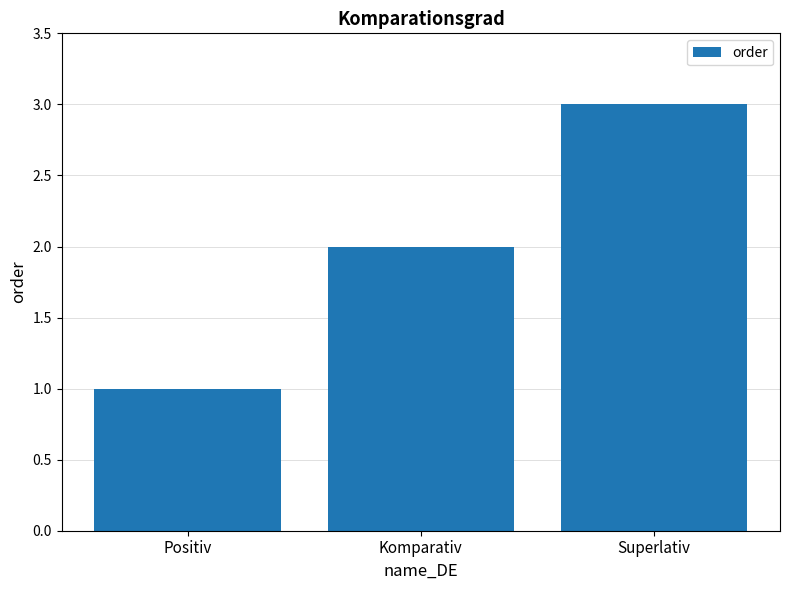

What value does the data have at Superlativ?

3